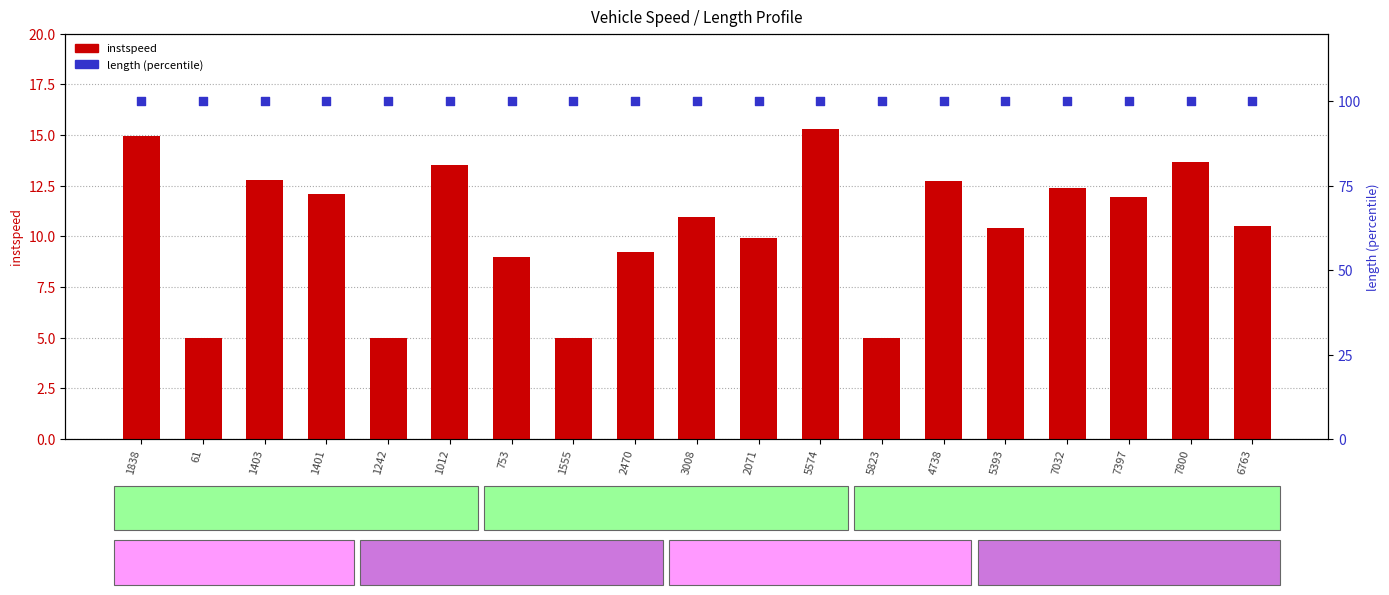

Is the value of length (percentile) at 7397 greater than the value of instspeed at 61?

Yes